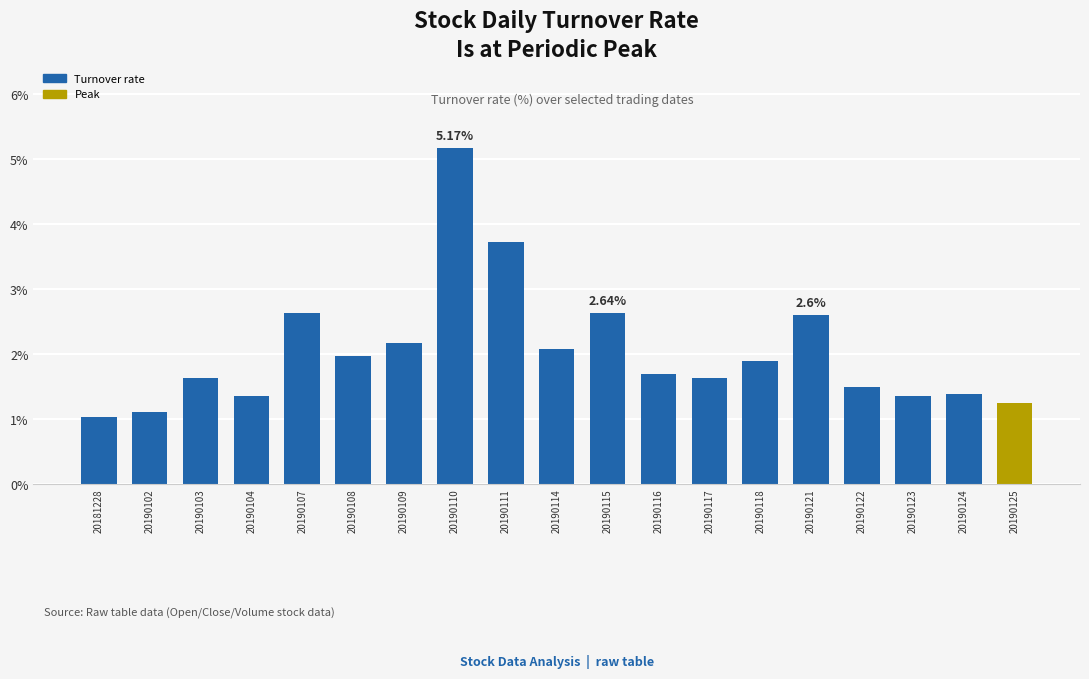

What is the maximum value shown in the chart?

5.2